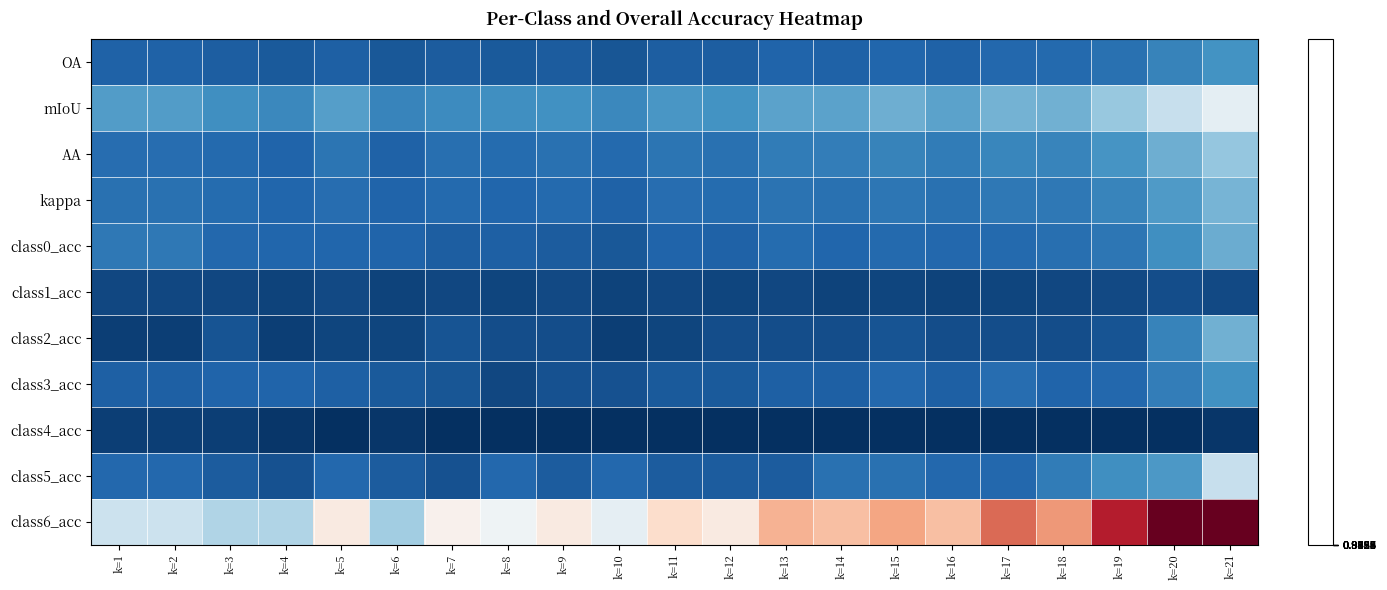

Reading right to left, extract all data points from this chart.

OA: k=21=1.0	k=20=1.0	k=19=1.0	k=18=1.0	k=17=1.0	k=16=1.0	k=15=1.0	k=14=1.0	k=13=1.0	k=12=1.0	k=11=1.0	k=10=1.0	k=9=1.0	k=8=1.0	k=7=1.0	k=6=1.0	k=5=1.0	k=4=1.0	k=3=1.0	k=2=1.0	k=1=1.0
mIoU: k=21=0.9	k=20=0.9	k=19=1.0	k=18=1.0	k=17=1.0	k=16=1.0	k=15=1.0	k=14=1.0	k=13=1.0	k=12=1.0	k=11=1.0	k=10=1.0	k=9=1.0	k=8=1.0	k=7=1.0	k=6=1.0	k=5=1.0	k=4=1.0	k=3=1.0	k=2=1.0	k=1=1.0
AA: k=21=1.0	k=20=1.0	k=19=1.0	k=18=1.0	k=17=1.0	k=16=1.0	k=15=1.0	k=14=1.0	k=13=1.0	k=12=1.0	k=11=1.0	k=10=1.0	k=9=1.0	k=8=1.0	k=7=1.0	k=6=1.0	k=5=1.0	k=4=1.0	k=3=1.0	k=2=1.0	k=1=1.0
kappa: k=21=1.0	k=20=1.0	k=19=1.0	k=18=1.0	k=17=1.0	k=16=1.0	k=15=1.0	k=14=1.0	k=13=1.0	k=12=1.0	k=11=1.0	k=10=1.0	k=9=1.0	k=8=1.0	k=7=1.0	k=6=1.0	k=5=1.0	k=4=1.0	k=3=1.0	k=2=1.0	k=1=1.0
class0_acc: k=21=1.0	k=20=1.0	k=19=1.0	k=18=1.0	k=17=1.0	k=16=1.0	k=15=1.0	k=14=1.0	k=13=1.0	k=12=1.0	k=11=1.0	k=10=1.0	k=9=1.0	k=8=1.0	k=7=1.0	k=6=1.0	k=5=1.0	k=4=1.0	k=3=1.0	k=2=1.0	k=1=1.0
class1_acc: k=21=1.0	k=20=1.0	k=19=1.0	k=18=1.0	k=17=1.0	k=16=1.0	k=15=1.0	k=14=1.0	k=13=1.0	k=12=1.0	k=11=1.0	k=10=1.0	k=9=1.0	k=8=1.0	k=7=1.0	k=6=1.0	k=5=1.0	k=4=1.0	k=3=1.0	k=2=1.0	k=1=1.0
class2_acc: k=21=1.0	k=20=1.0	k=19=1.0	k=18=1.0	k=17=1.0	k=16=1.0	k=15=1.0	k=14=1.0	k=13=1.0	k=12=1.0	k=11=1.0	k=10=1.0	k=9=1.0	k=8=1.0	k=7=1.0	k=6=1.0	k=5=1.0	k=4=1.0	k=3=1.0	k=2=1.0	k=1=1.0
class3_acc: k=21=1.0	k=20=1.0	k=19=1.0	k=18=1.0	k=17=1.0	k=16=1.0	k=15=1.0	k=14=1.0	k=13=1.0	k=12=1.0	k=11=1.0	k=10=1.0	k=9=1.0	k=8=1.0	k=7=1.0	k=6=1.0	k=5=1.0	k=4=1.0	k=3=1.0	k=2=1.0	k=1=1.0
class4_acc: k=21=1.0	k=20=1.0	k=19=1.0	k=18=1.0	k=17=1.0	k=16=1.0	k=15=1.0	k=14=1.0	k=13=1.0	k=12=1.0	k=11=1.0	k=10=1.0	k=9=1.0	k=8=1.0	k=7=1.0	k=6=1.0	k=5=1.0	k=4=1.0	k=3=1.0	k=2=1.0	k=1=1.0
class5_acc: k=21=0.9	k=20=1.0	k=19=1.0	k=18=1.0	k=17=1.0	k=16=1.0	k=15=1.0	k=14=1.0	k=13=1.0	k=12=1.0	k=11=1.0	k=10=1.0	k=9=1.0	k=8=1.0	k=7=1.0	k=6=1.0	k=5=1.0	k=4=1.0	k=3=1.0	k=2=1.0	k=1=1.0
class6_acc: k=21=0.9	k=20=0.9	k=19=0.9	k=18=0.9	k=17=0.9	k=16=0.9	k=15=0.9	k=14=0.9	k=13=0.9	k=12=0.9	k=11=0.9	k=10=0.9	k=9=0.9	k=8=0.9	k=7=0.9	k=6=1.0	k=5=0.9	k=4=1.0	k=3=1.0	k=2=0.9	k=1=0.9